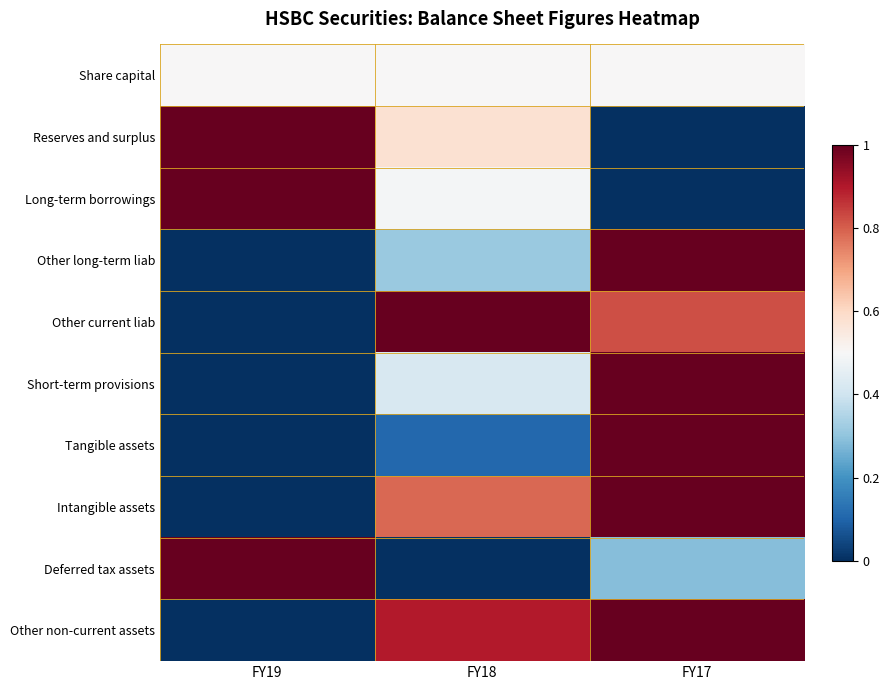

What is the total value across all series at FY17?

6.6